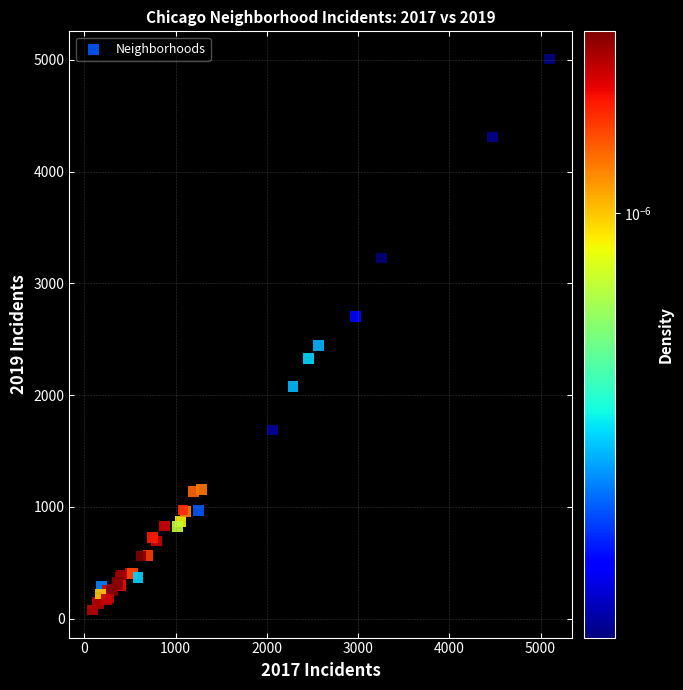

What Y value in the scatter plot is closest to 2542?

2441